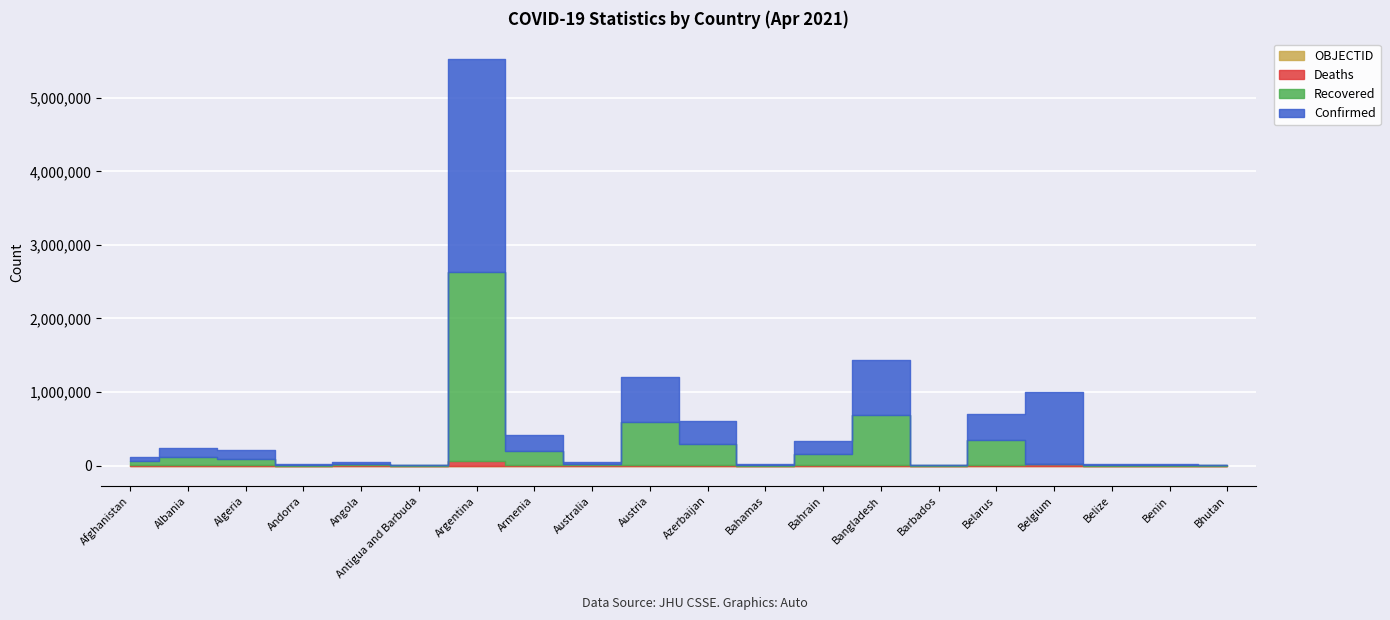

What is the sum of all OBJECTID values?

320